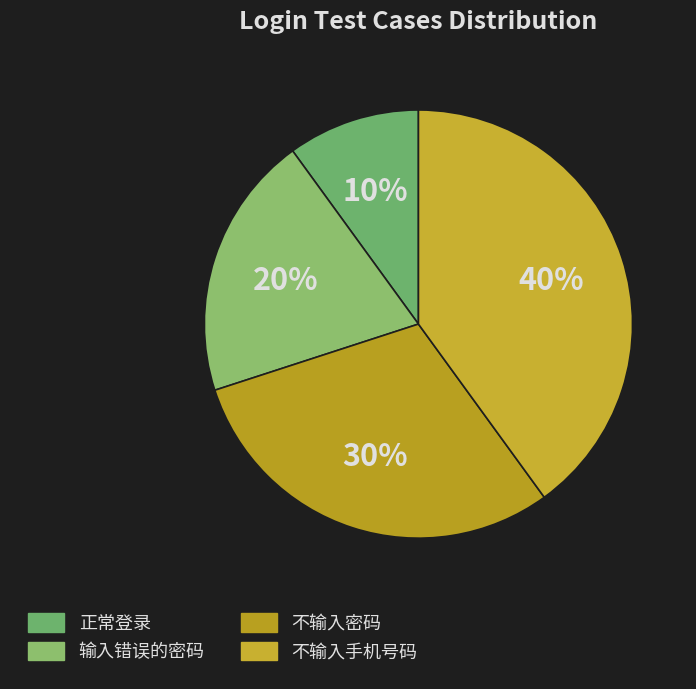

To the nearest percent, what percentage of the pie is 输入错误的密码?

20%